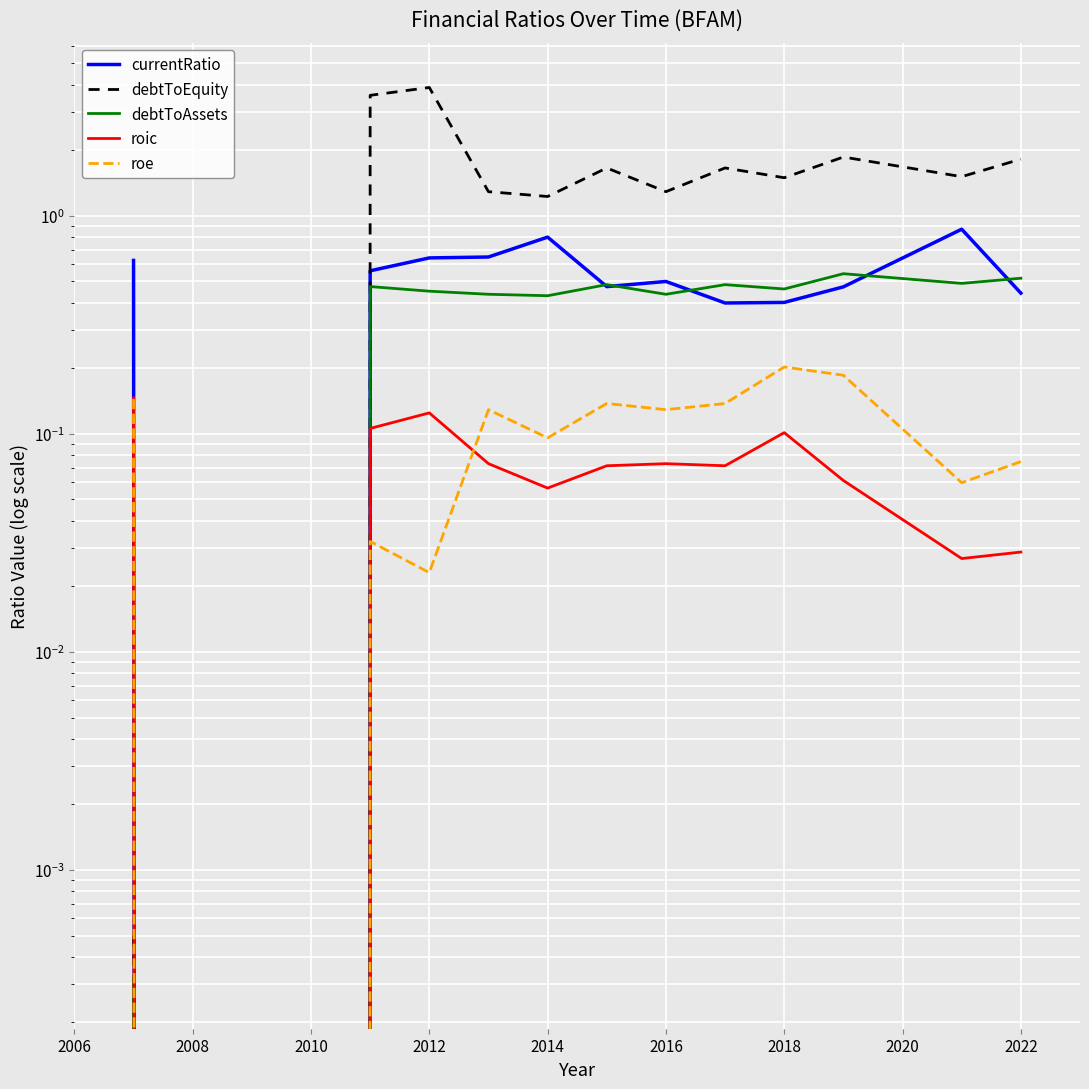

What is the approximate value of debtToAssets at 2010?

0.5